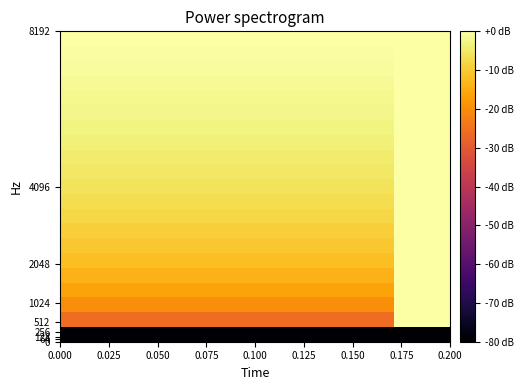

What is the smallest value displayed?

-186.0